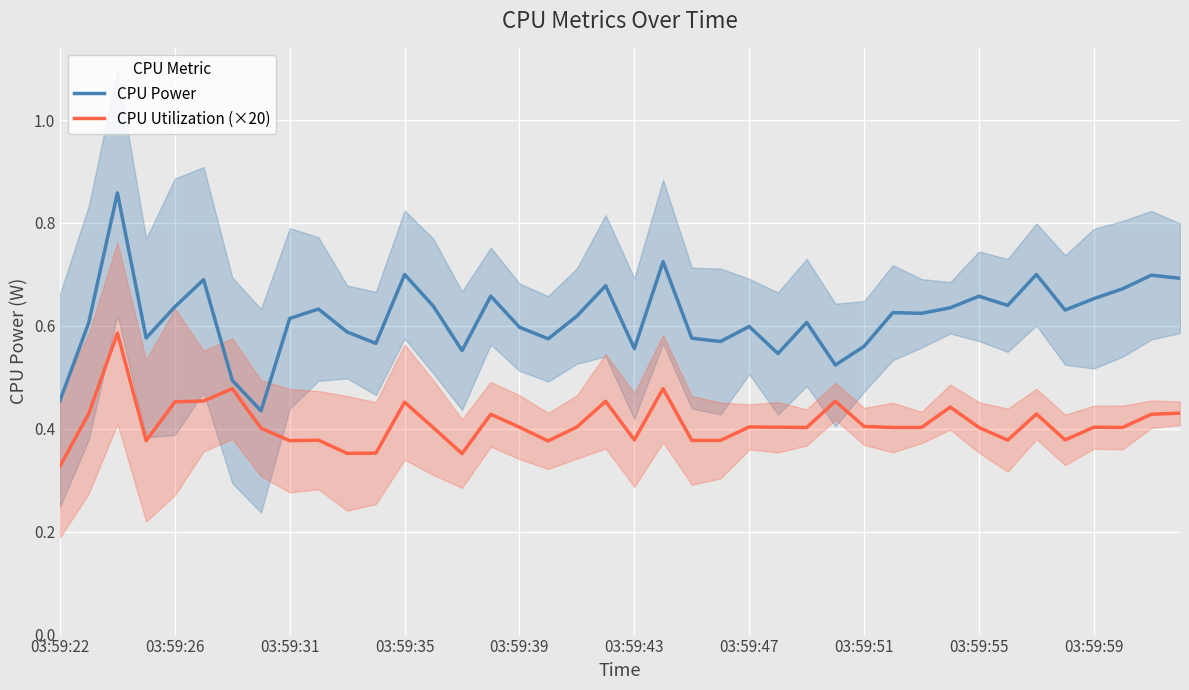

True or false: CPU Utilization (×20) and CPU Power cross at least once.

False